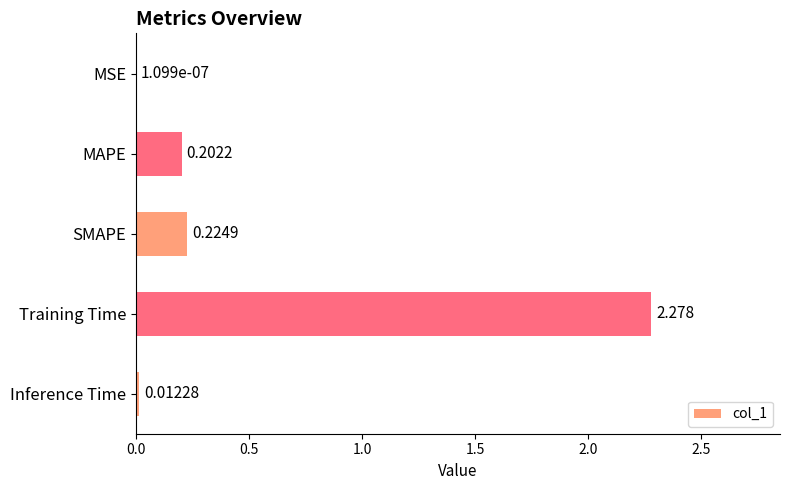

Which label corresponds to the largest value in the chart?

Training Time